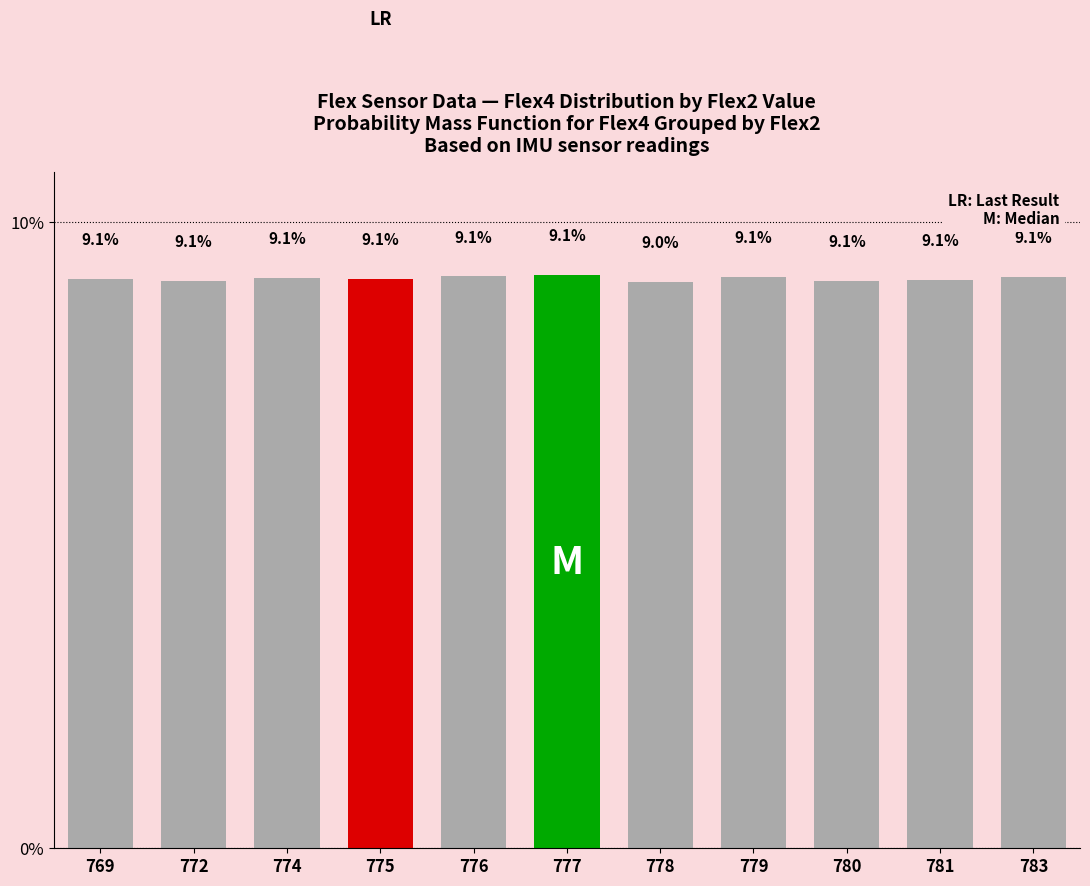

What is the value of the 6th bar from the left?

9.1